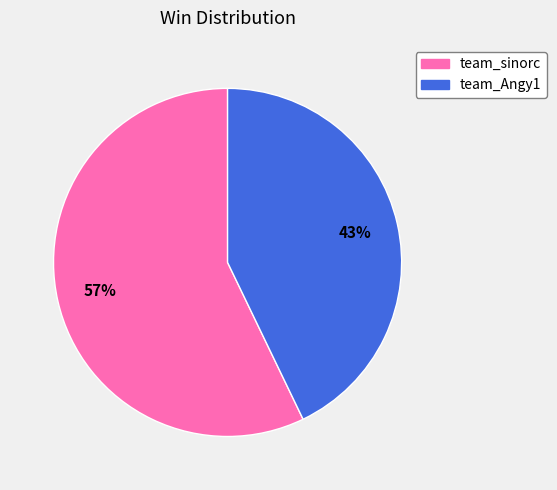

Does any single category account for the majority?

Yes